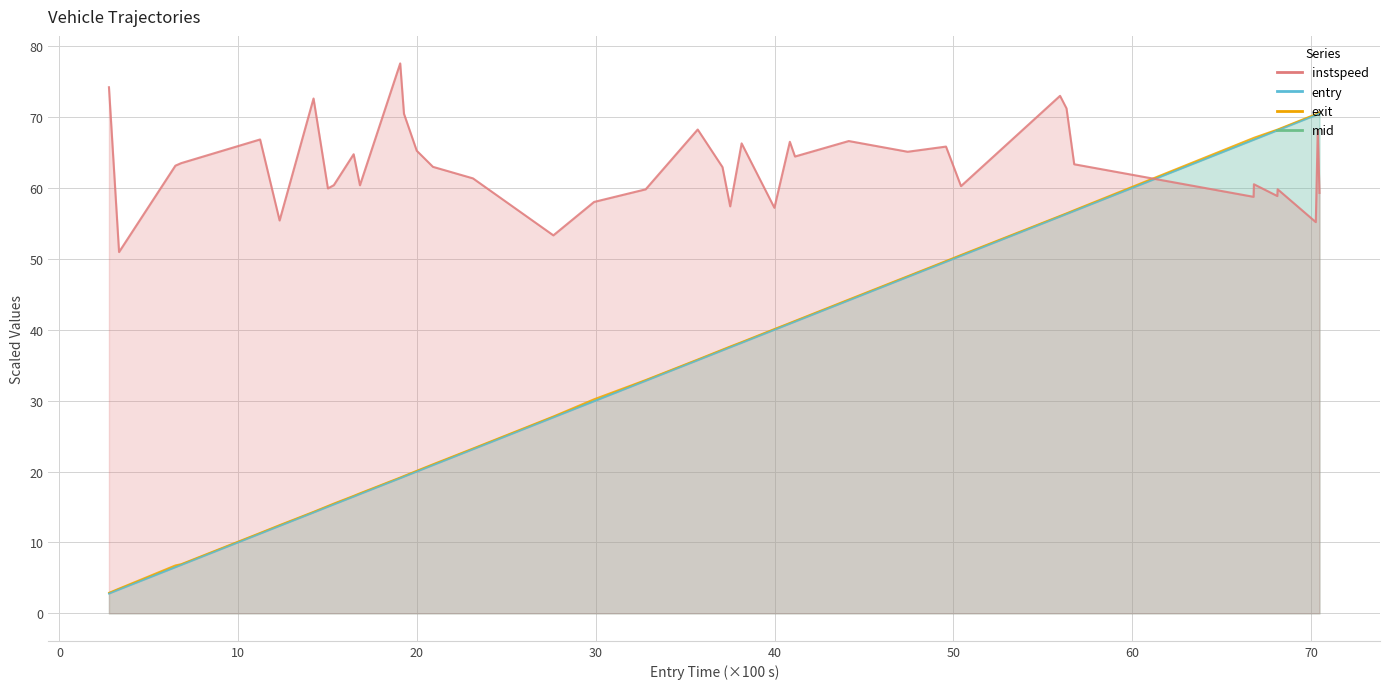

Which series has the largest range (max minus min)?

exit